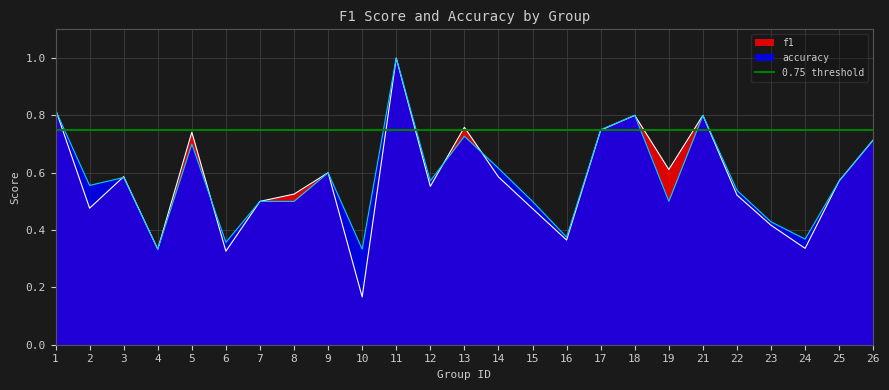

True or false: accuracy has a value of 0.6 at 9.

True